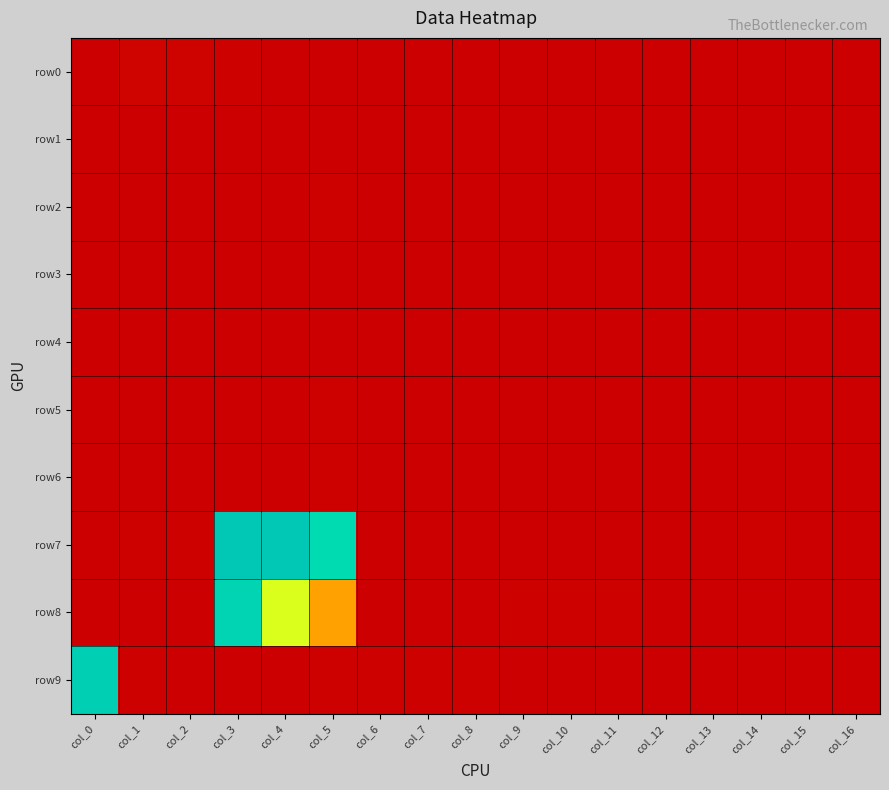

Between col_4 and col_7, which series saw the biggest shift?

row7